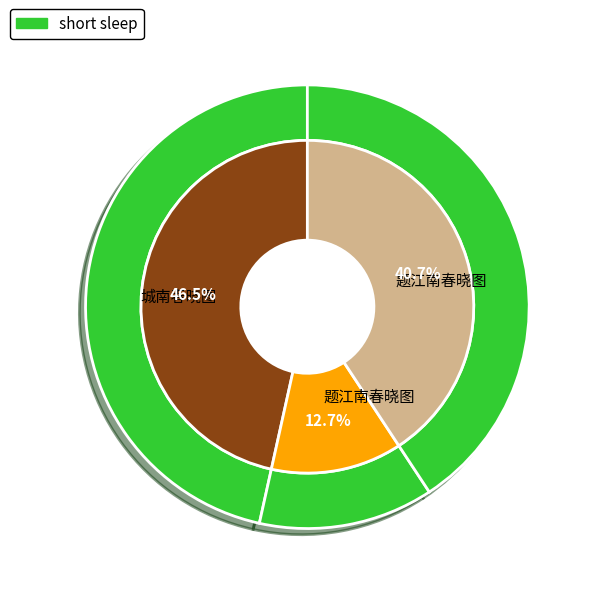

What percentage is NOT represented by 题江南春晓图?

59.3%